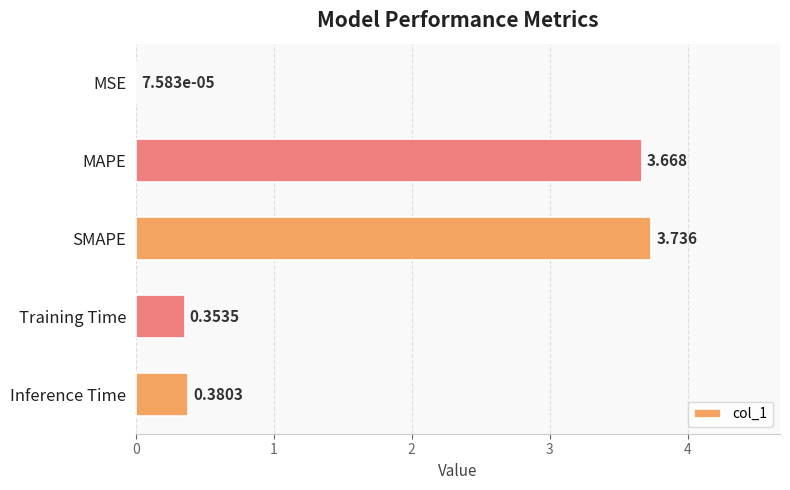

At which category does the chart reach its peak across all series?

SMAPE